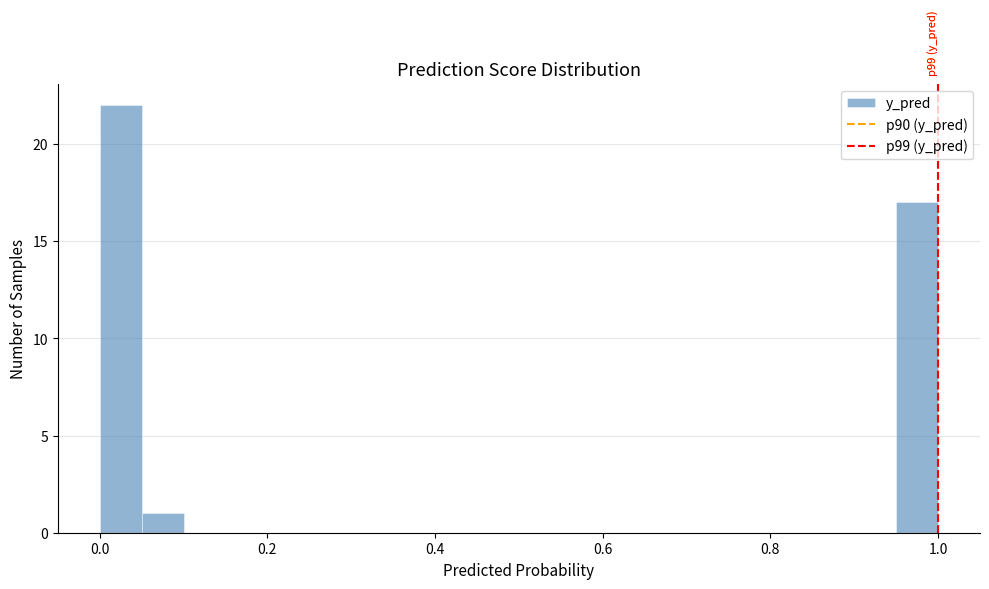

Around what value on the x-axis is the tallest bar? Give the approximate position of its centre, as read against the axis.

0.02